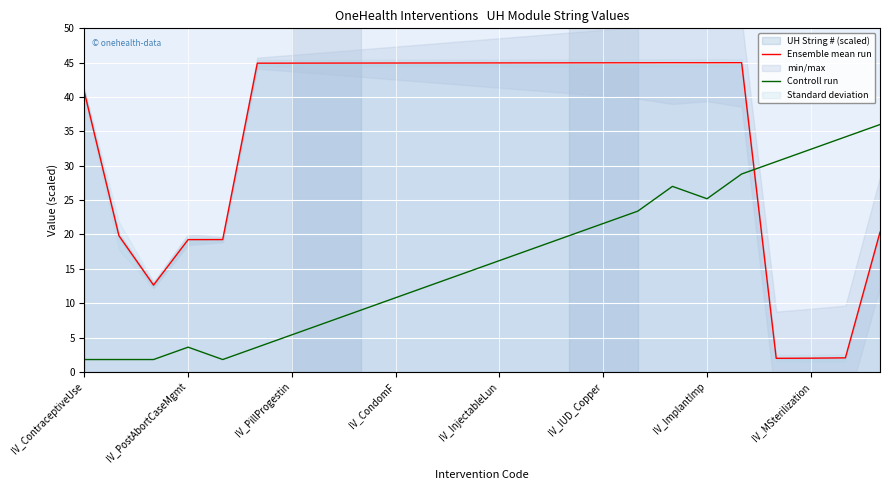

How many intersections are there between Controll run and Ensemble mean run?

1